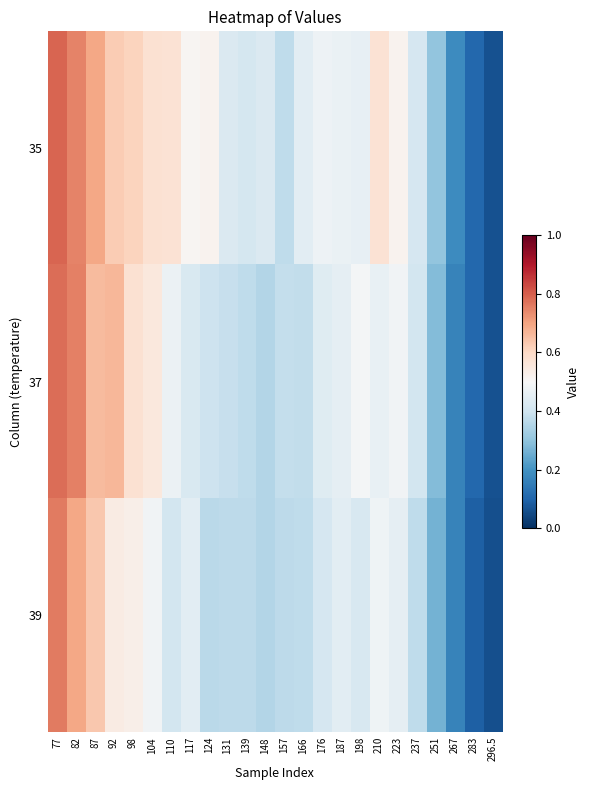

At 187, list the series in order from smallest to largest.

39, 37, 35